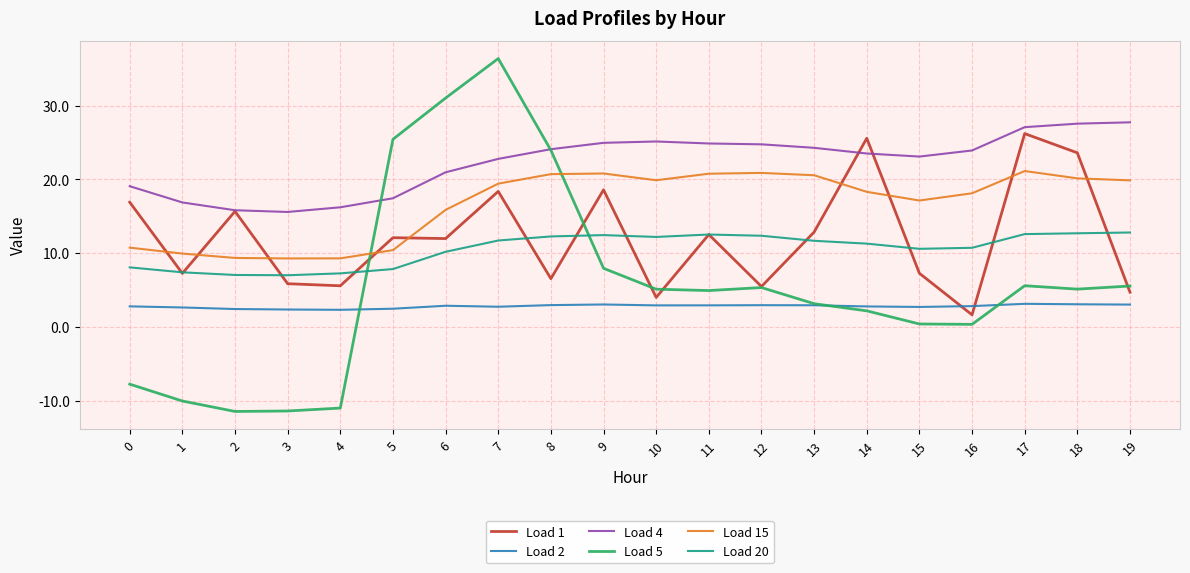

Which category has the lowest value in the Load 1 series?

16